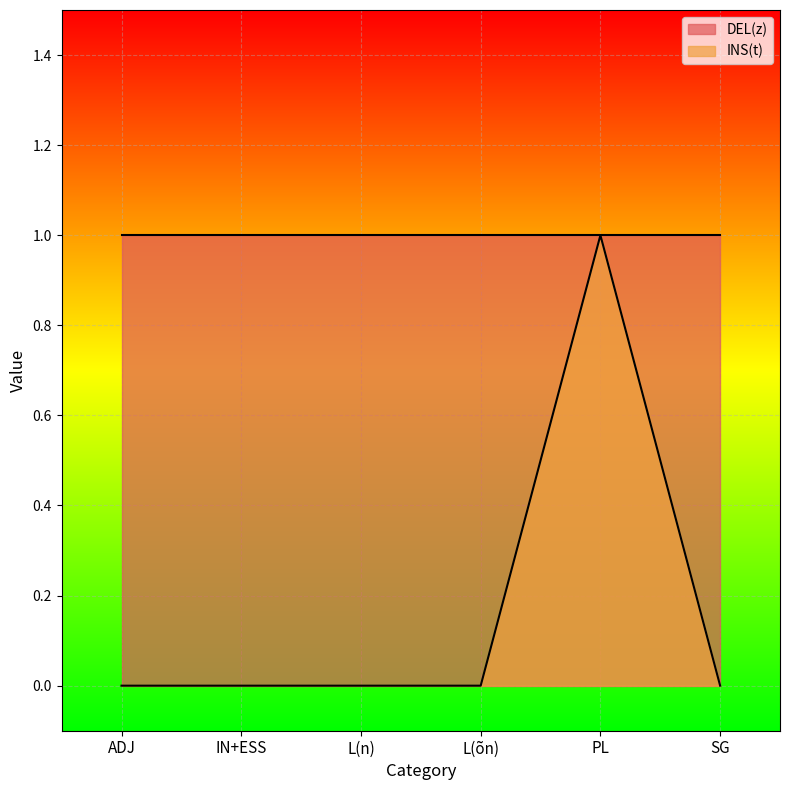

Reading left to right, extract all data points from this chart.

0	0	0	0	1	0